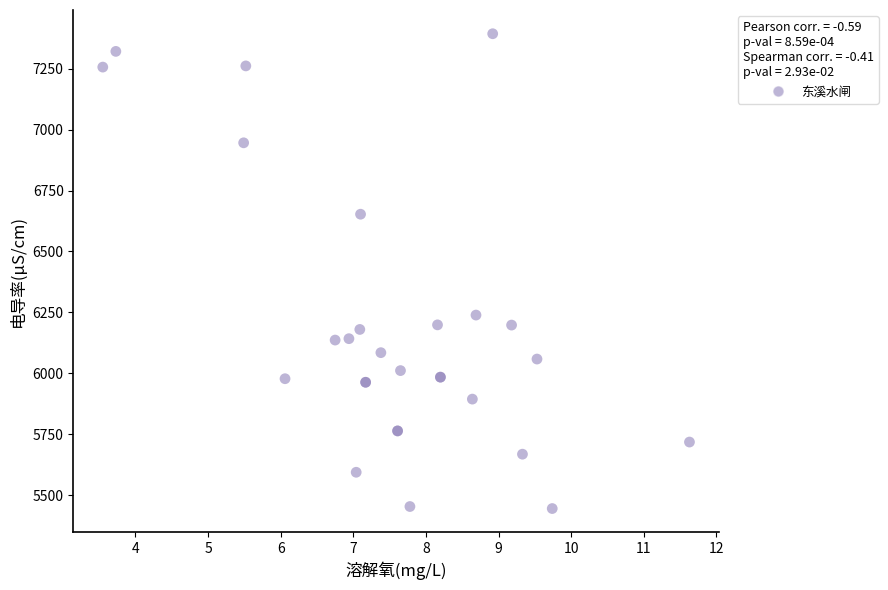

What Y value in the scatter plot is closest to 6419?

6238.9